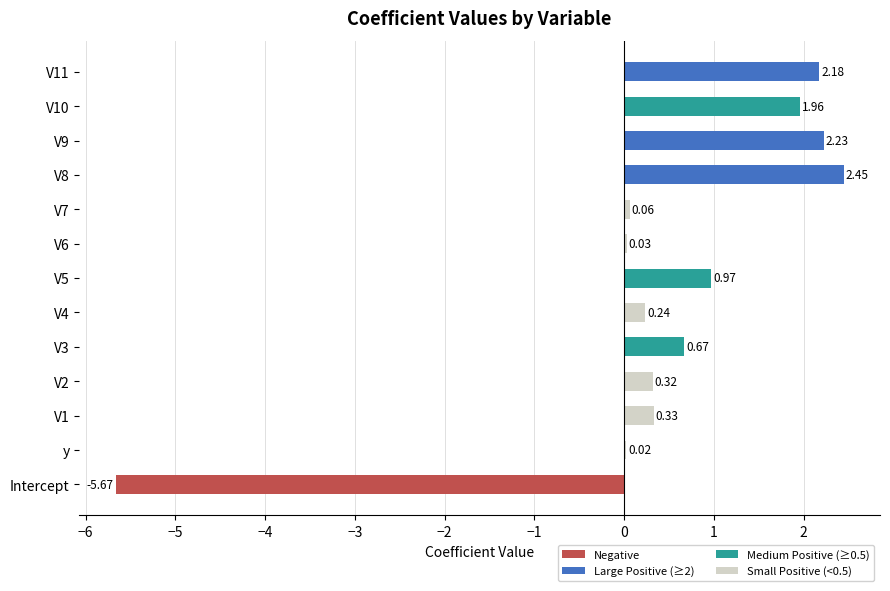

Count the number of values greater than 0.

12